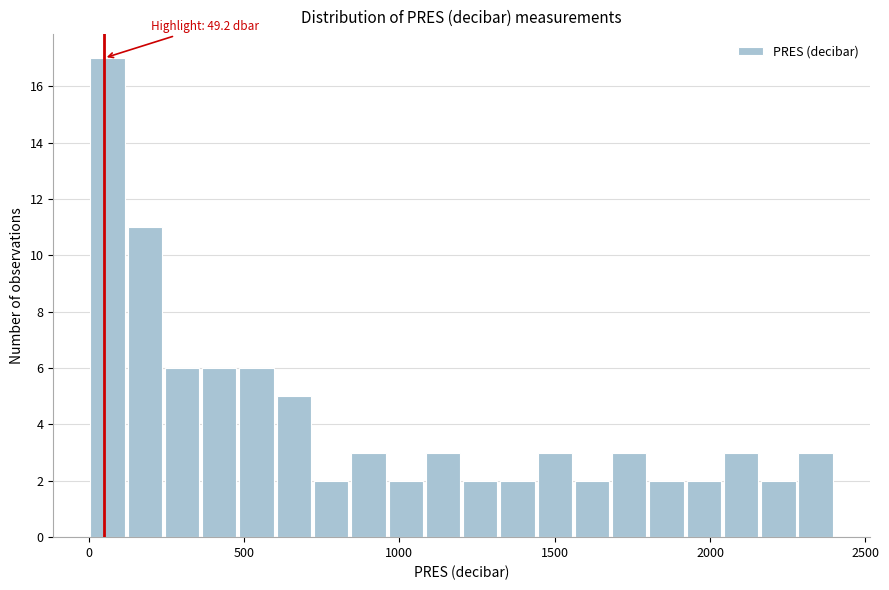

Read against the x-axis, roughly where is the centre of the tallest bar?

50